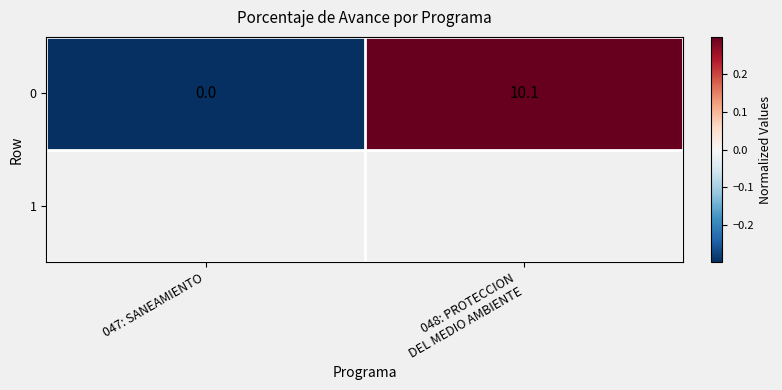

Where is the data nearest to the value 0?

047: SANEAMIENTO